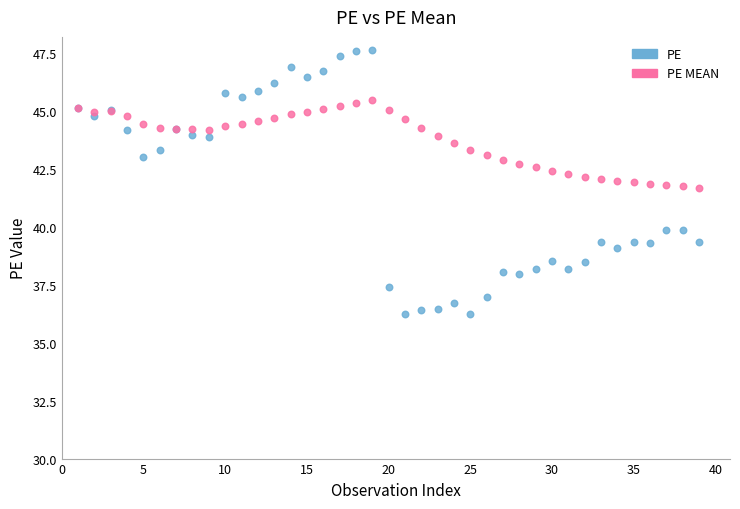

Which series reaches the minimum Y coordinate?

PE